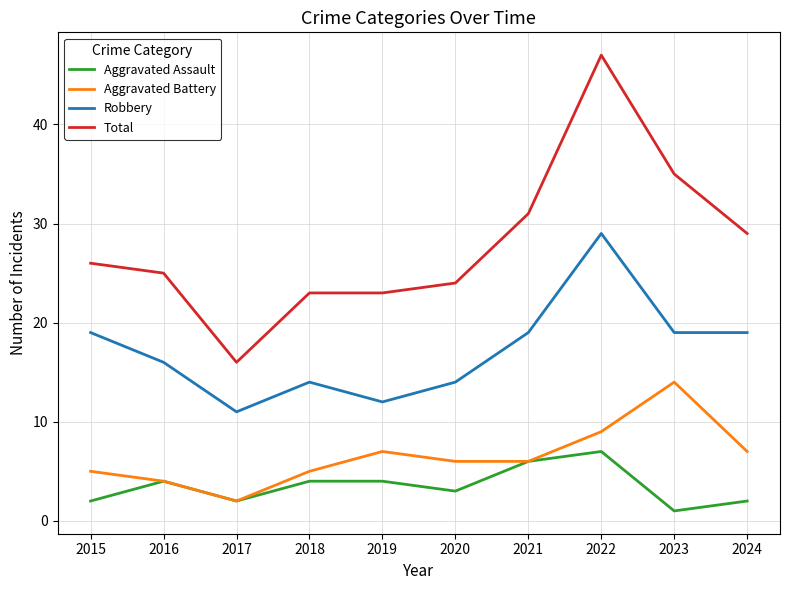

How many interior local valleys does the Aggravated Assault series have?

3